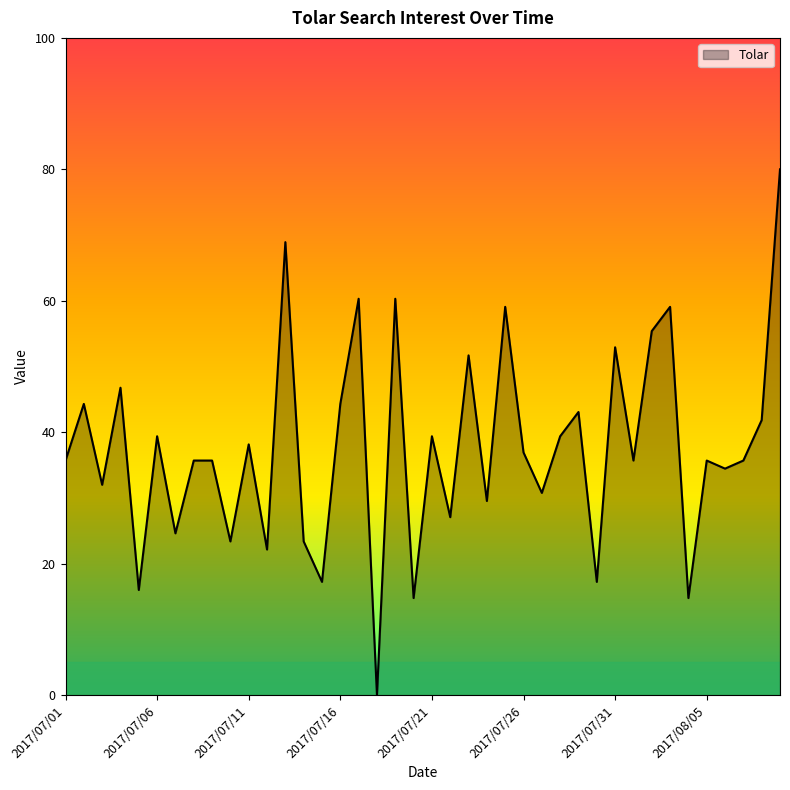

What is the difference between the maximum and minimum values?

80.0